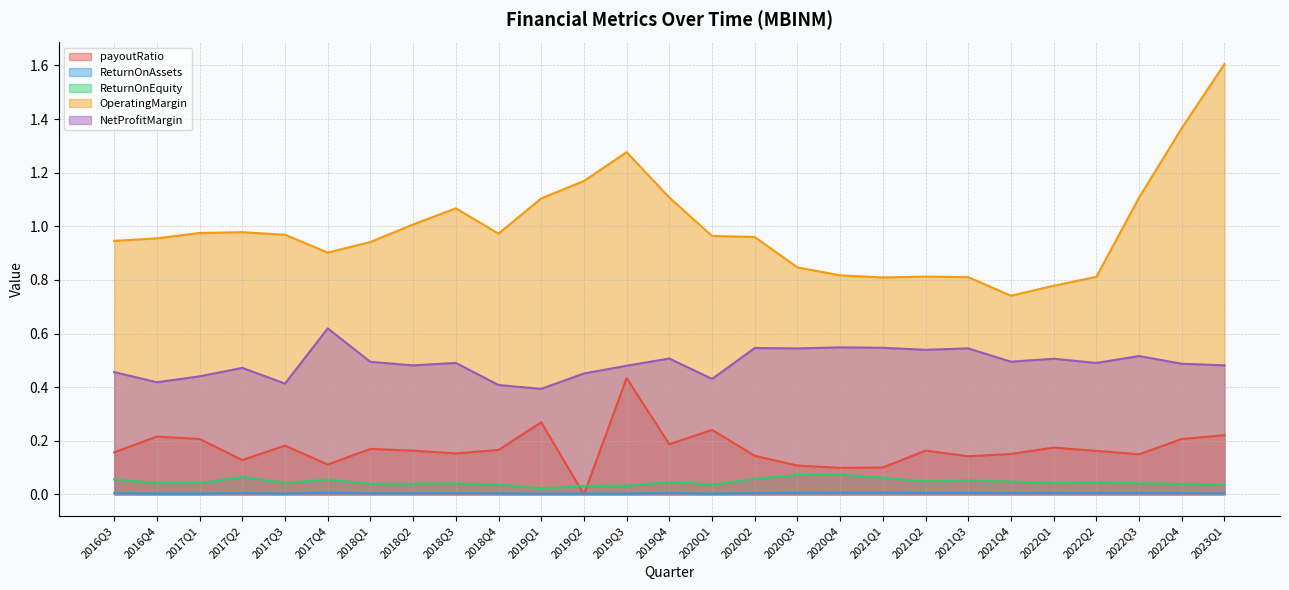

Which series has the largest total across all categories?

OperatingMargin